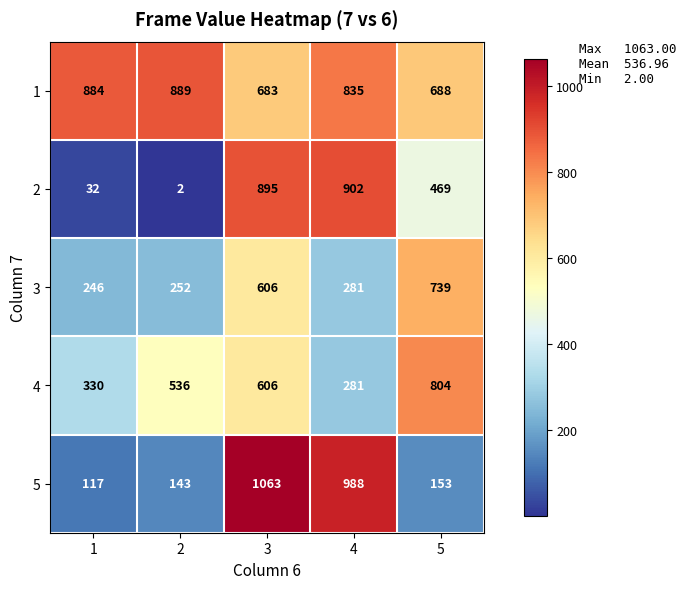

Reading left to right, list all the values displayed in this chart.

1: 1=884	2=889	3=683	4=835	5=688
2: 1=32	2=2	3=895	4=902	5=469
3: 1=246	2=252	3=606	4=281	5=739
4: 1=330	2=536	3=606	4=281	5=804
5: 1=117	2=143	3=1063	4=988	5=153